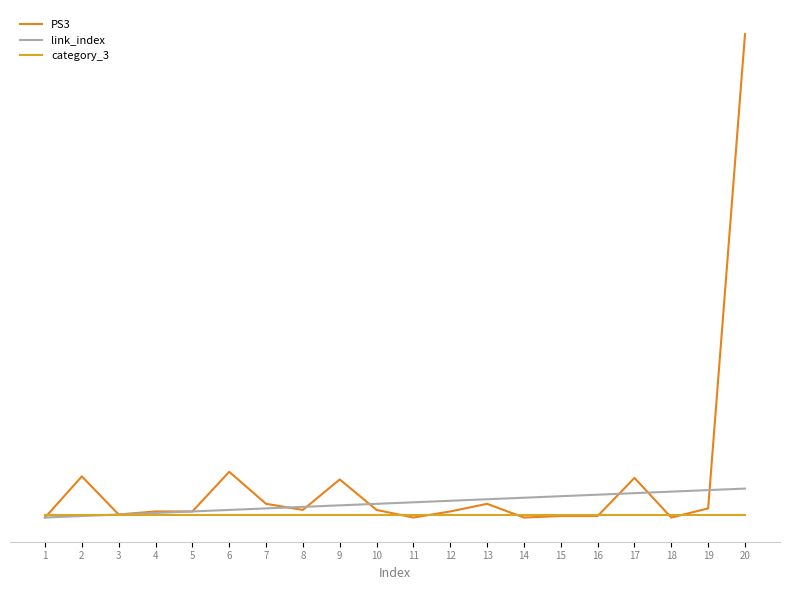

Which series ends up on top after the final intersection of link_index and PS3?

PS3